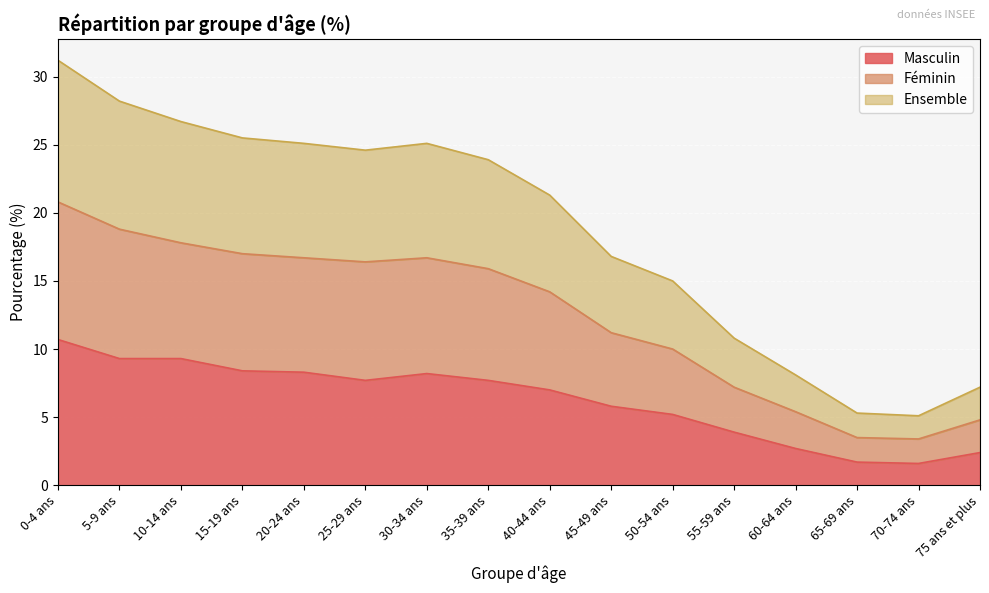

Is the value of Féminin at 75 ans et plus greater than the value of Masculin at 5-9 ans?

No